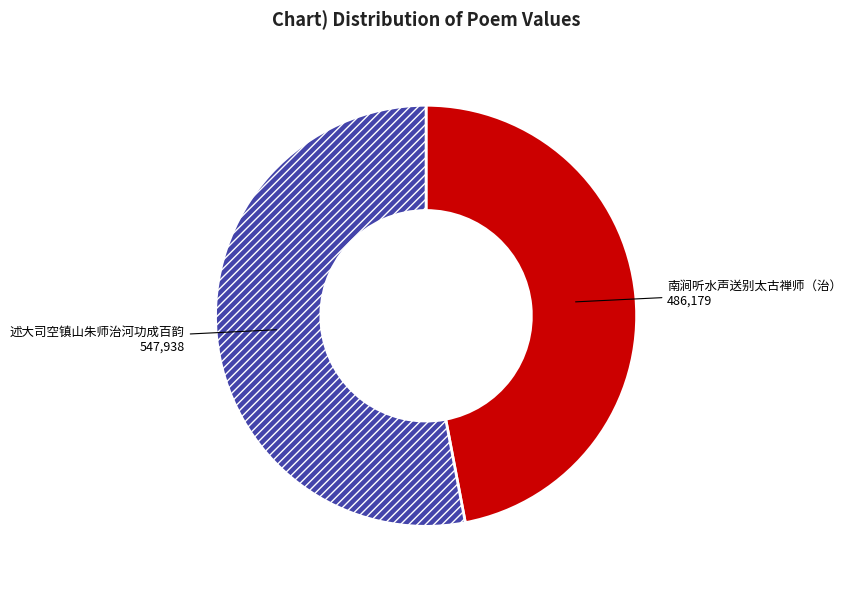

What is the ratio of the value at 述大司空镇山朱师治河功成百韵 to the value at 南涧听水声送别太古禅师（治）?

1.1